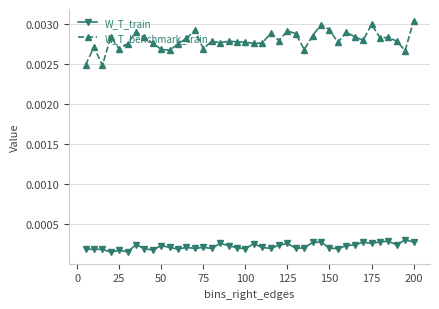

Does the chart display data point markers on the line(s)?

Yes